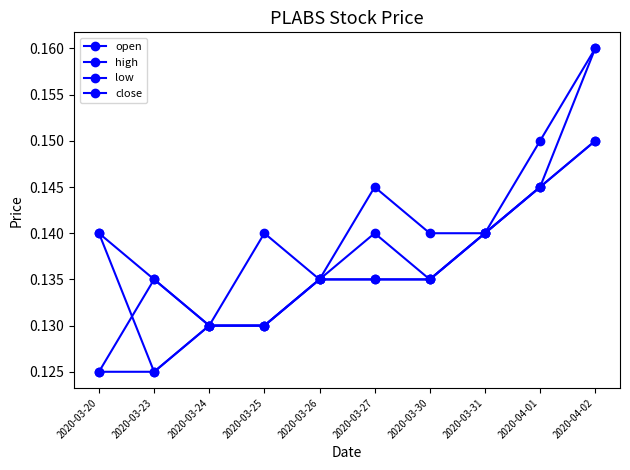

What is the sum of all close values?

1.4